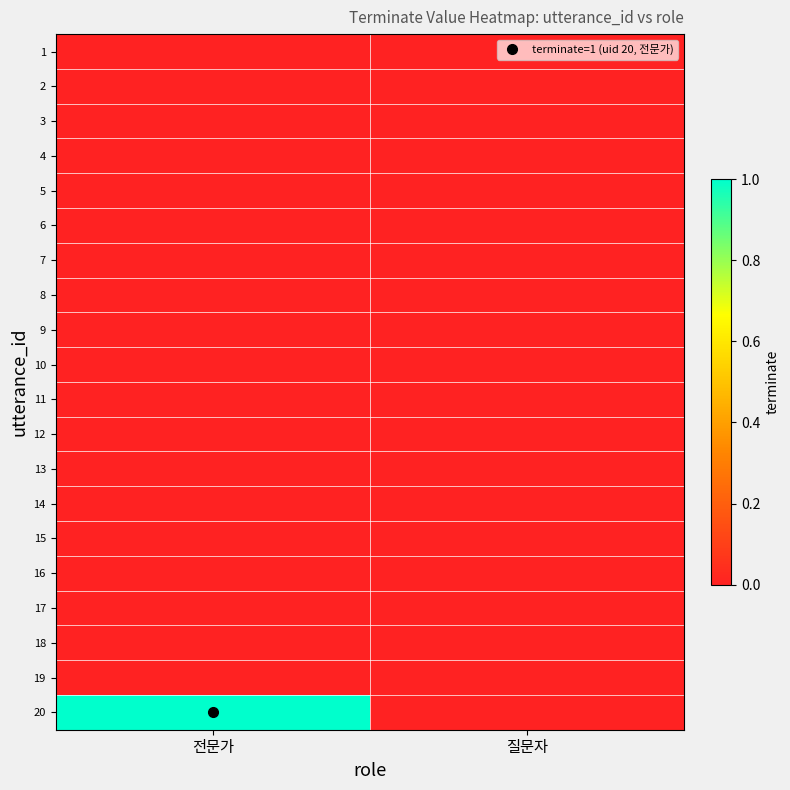

How many series are shown in this chart?

20